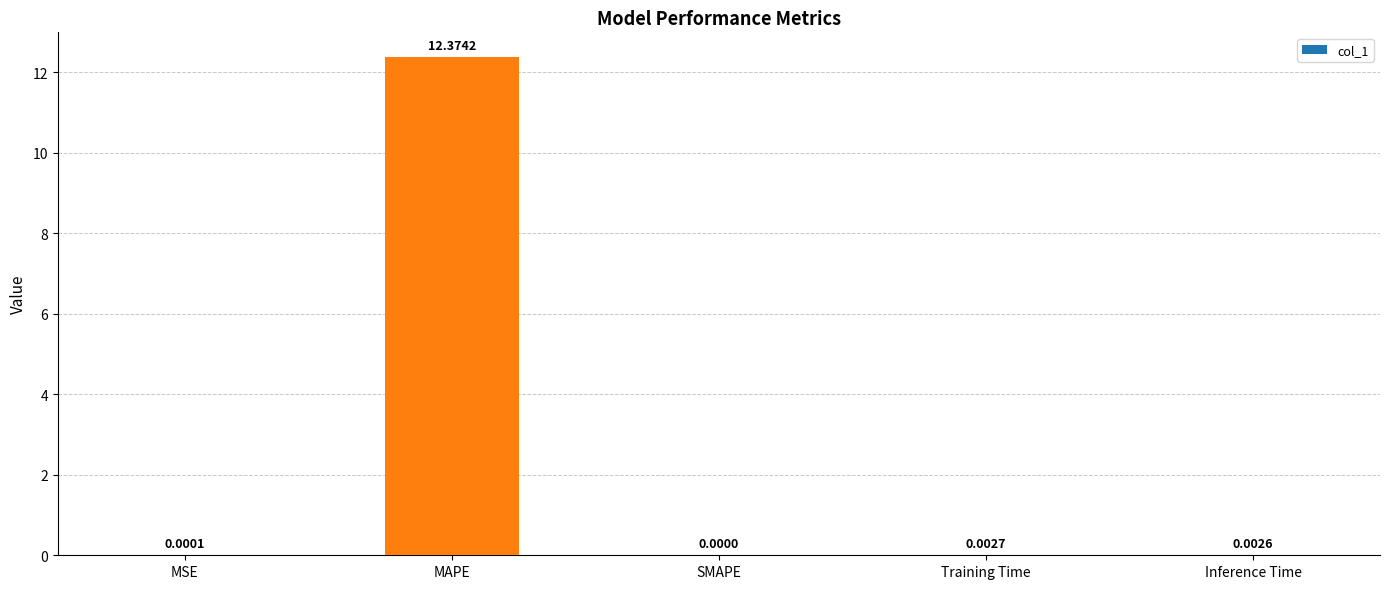

Which has a higher value, MAPE or SMAPE?

MAPE